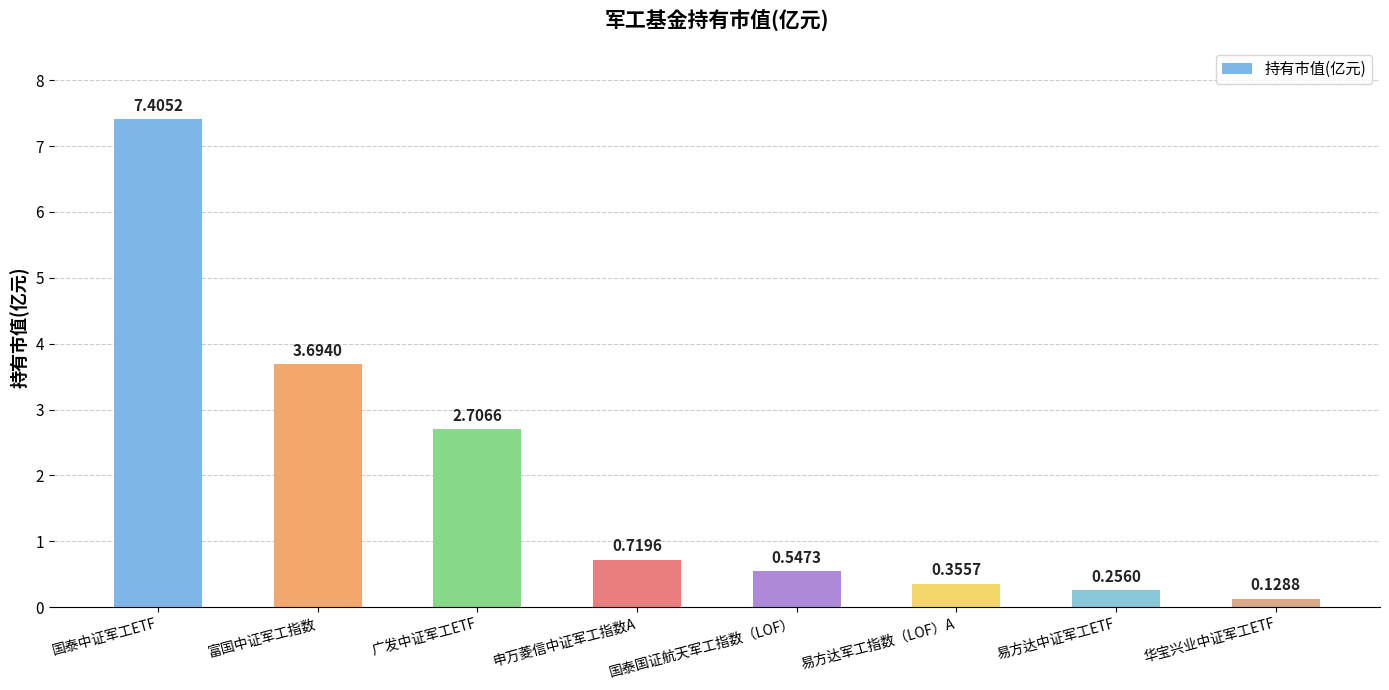

List the labels in order of value, largest first.

国泰中证军工ETF, 富国中证军工指数, 广发中证军工ETF, 申万菱信中证军工指数A, 国泰国证航天军工指数（LOF）, 易方达军工指数（LOF）A, 易方达中证军工ETF, 华宝兴业中证军工ETF